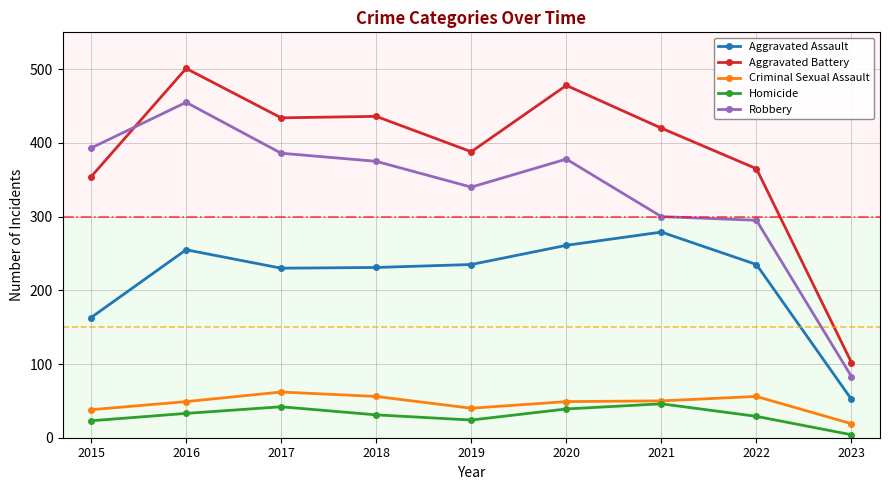

How many lines are shown in the chart?

5